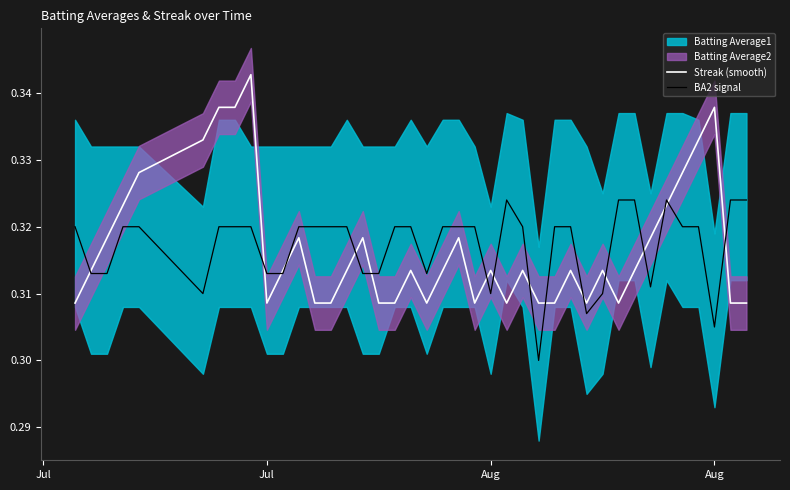

List the series in order of their overall mean, highest first.

BA2 signal, Streak (smooth)